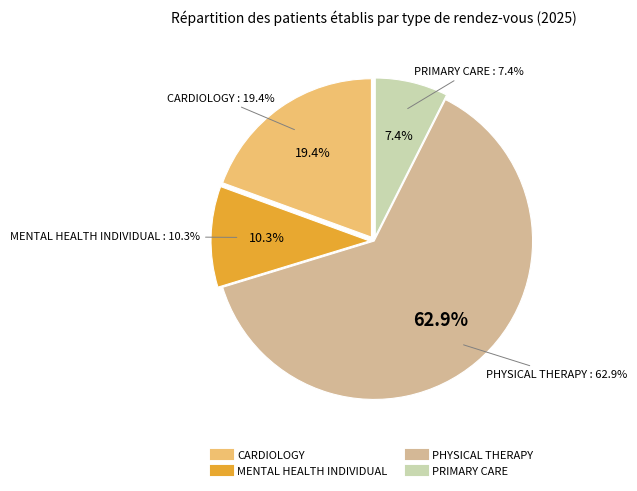

True or false: MENTAL HEALTH INDIVIDUAL accounts for 1% of the total.

False